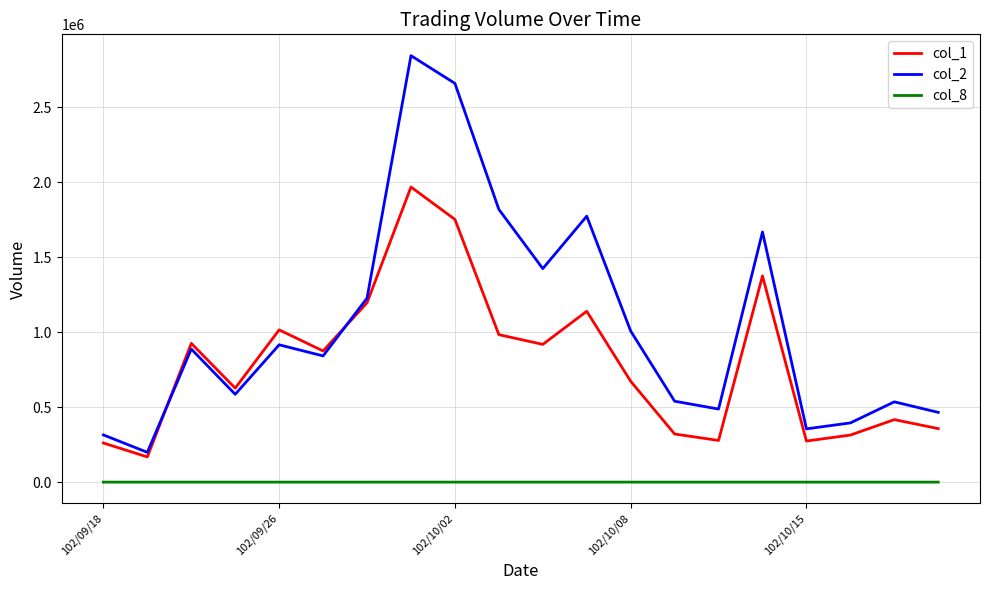

True or false: col_2 and col_8 intersect in this chart.

False